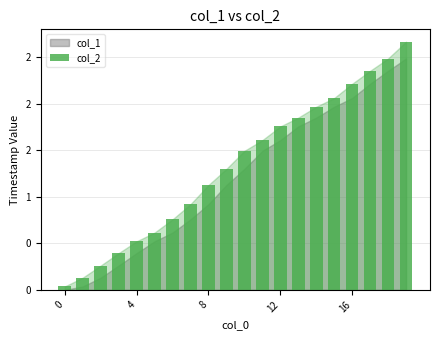

What is the difference between the maximum and minimum values?

2.6